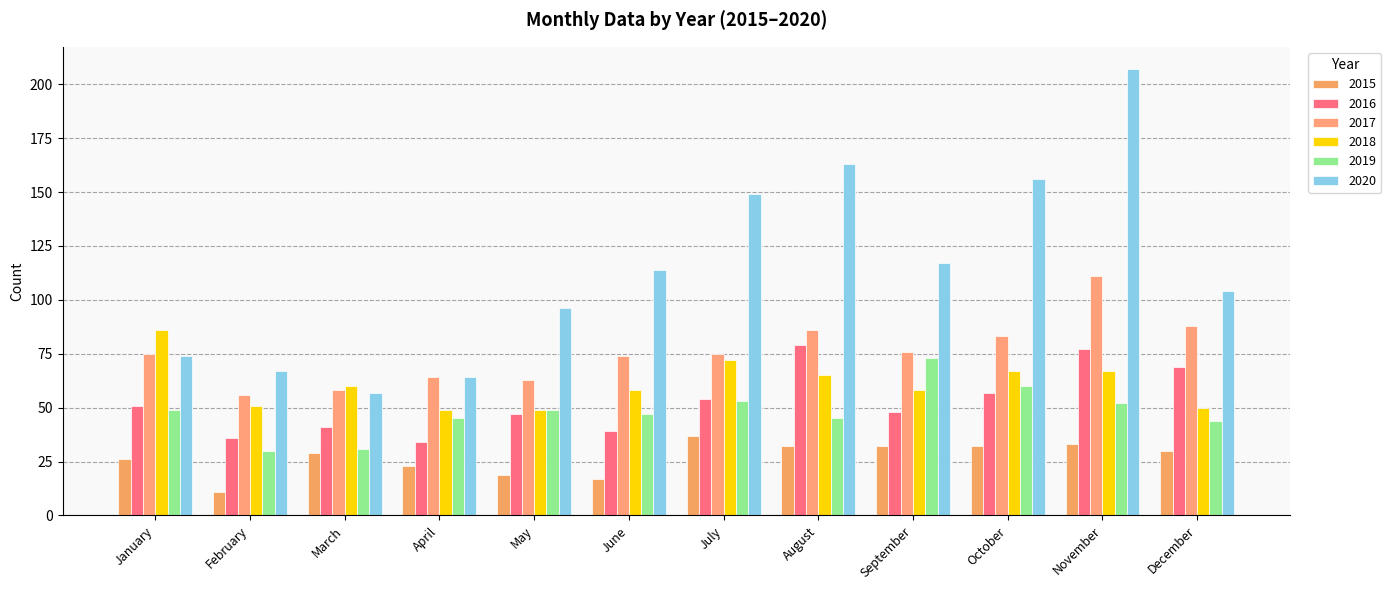

What is the value of the 2020 bar at the 5th from the left?

96